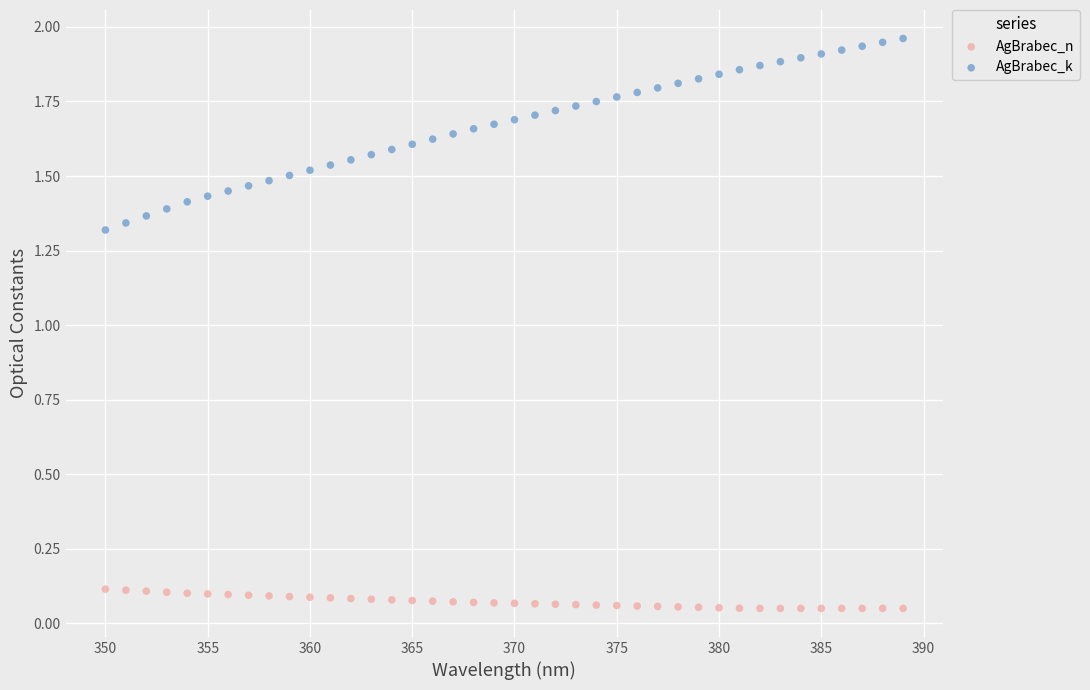

Across all data points, what is the range of X values (max minus min)?

39.0